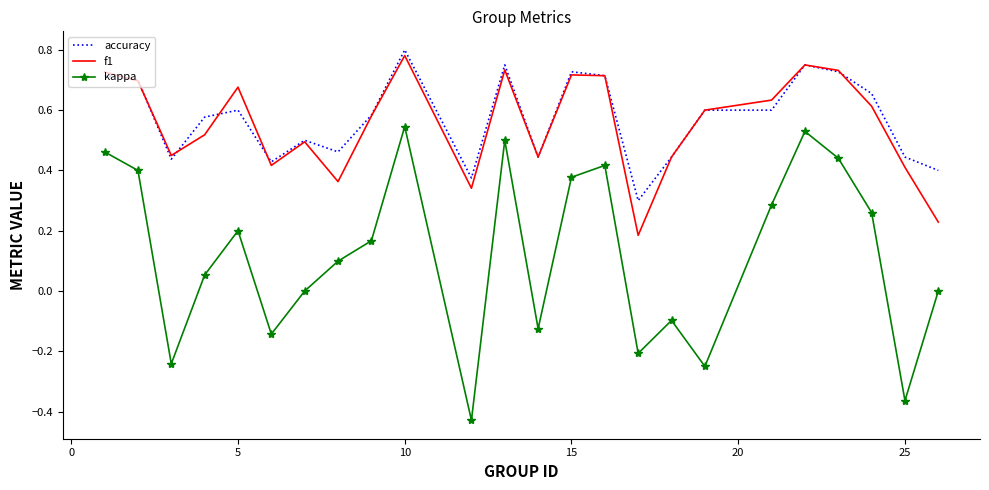

What are all the series names shown in the legend?

accuracy, f1, kappa